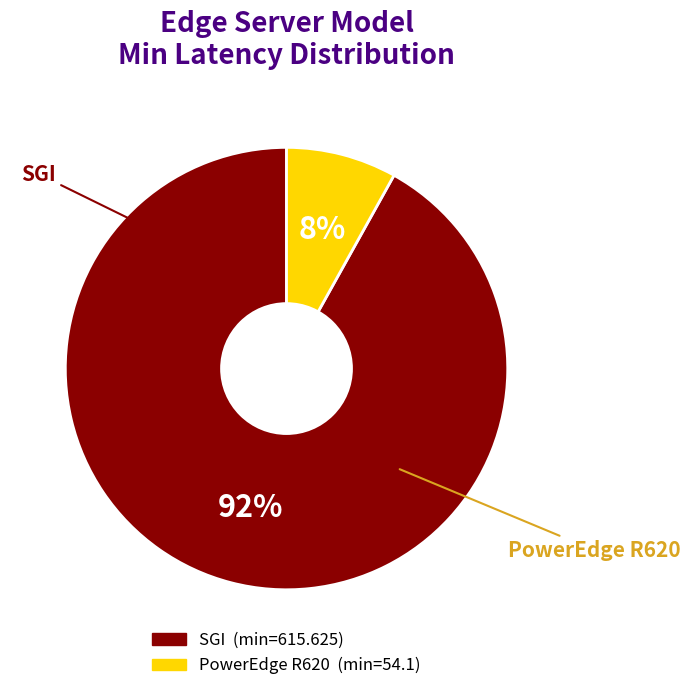

Between SGI and PowerEdge R620, which is larger?

SGI